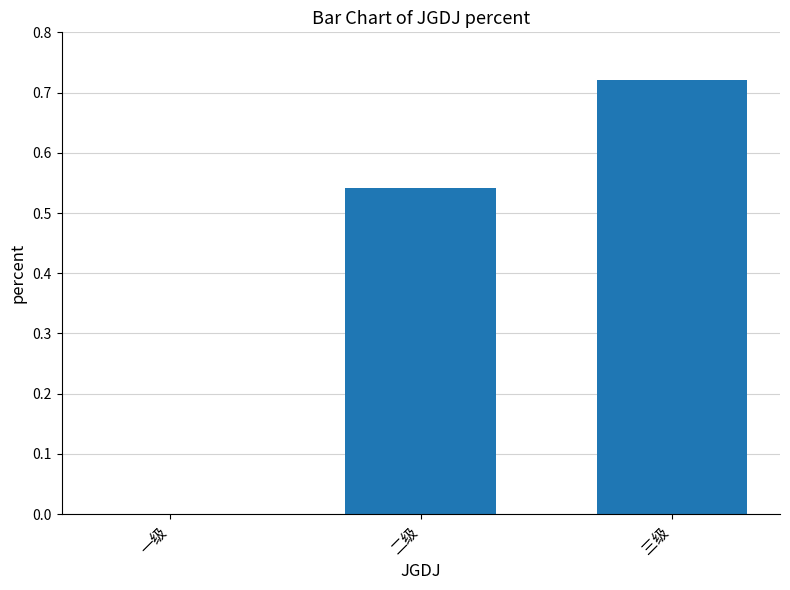

The chart shows a value of 0.9 at 二级. True or false?

False